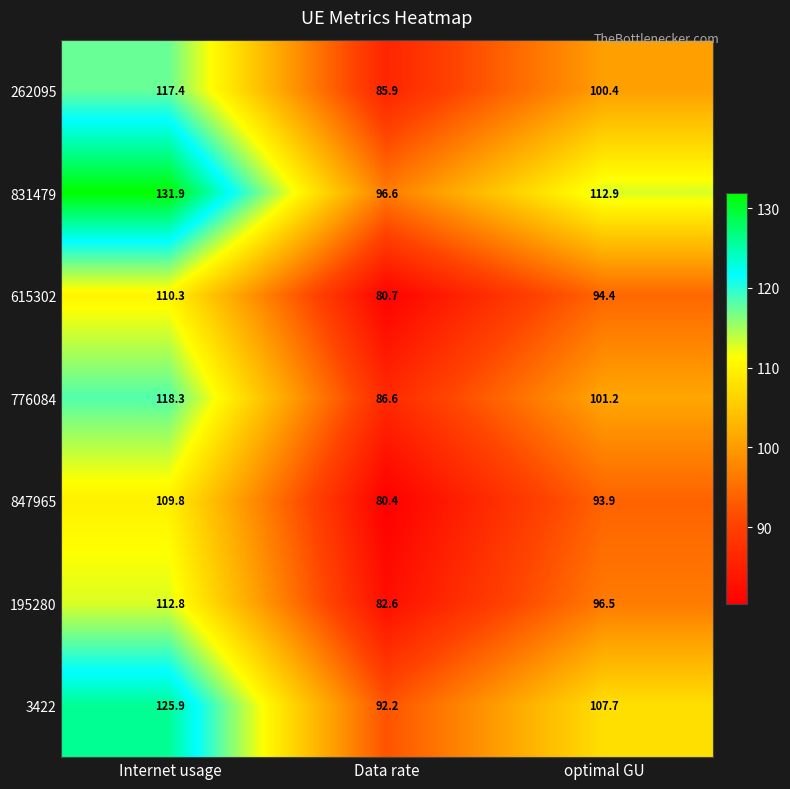

Which category has the highest value across all series?

Internet usage